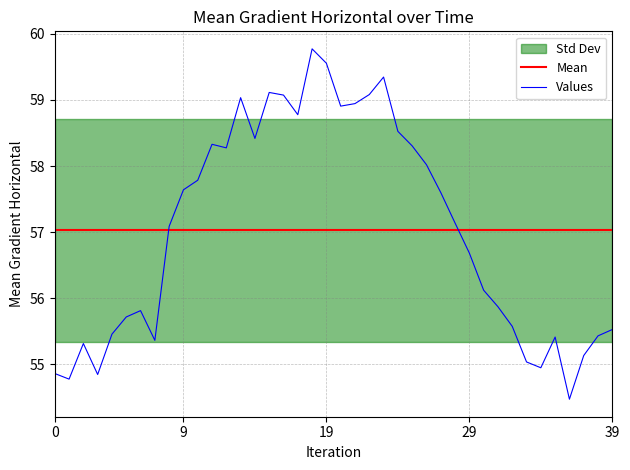

What is the value of the 34th point from the left?

55.0